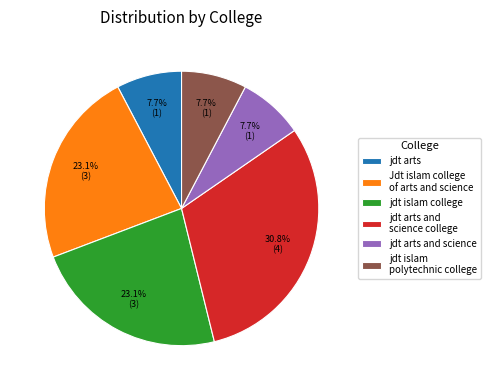

To the nearest percent, what is the difference between the largest and smallest slice percentages?

23%